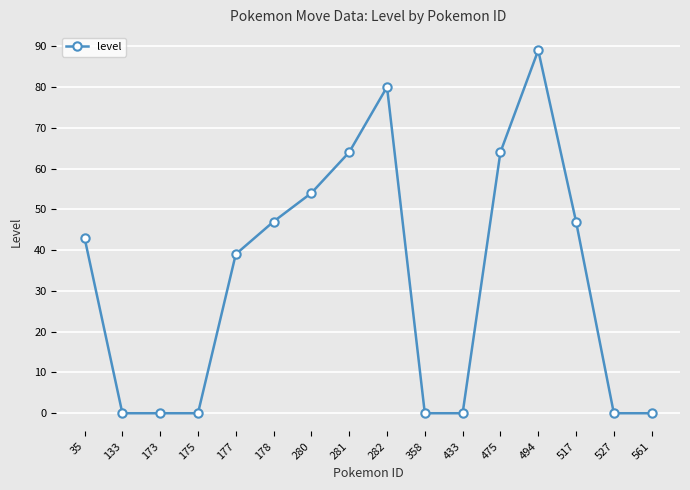

True or false: there are more than 0 points higher than both neighbors.

True